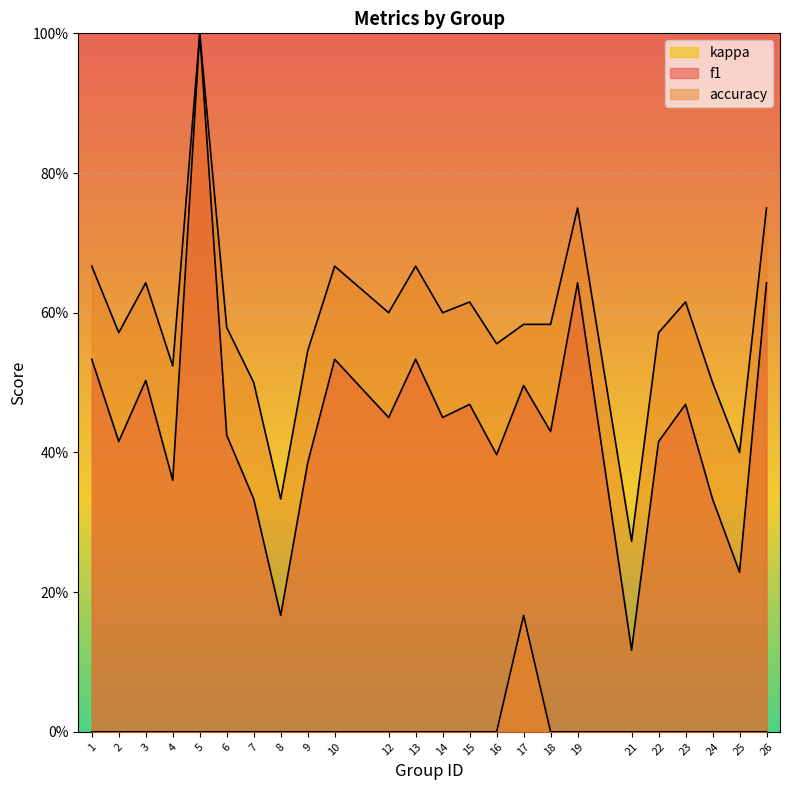

What is the maximum value for f1?

1.0